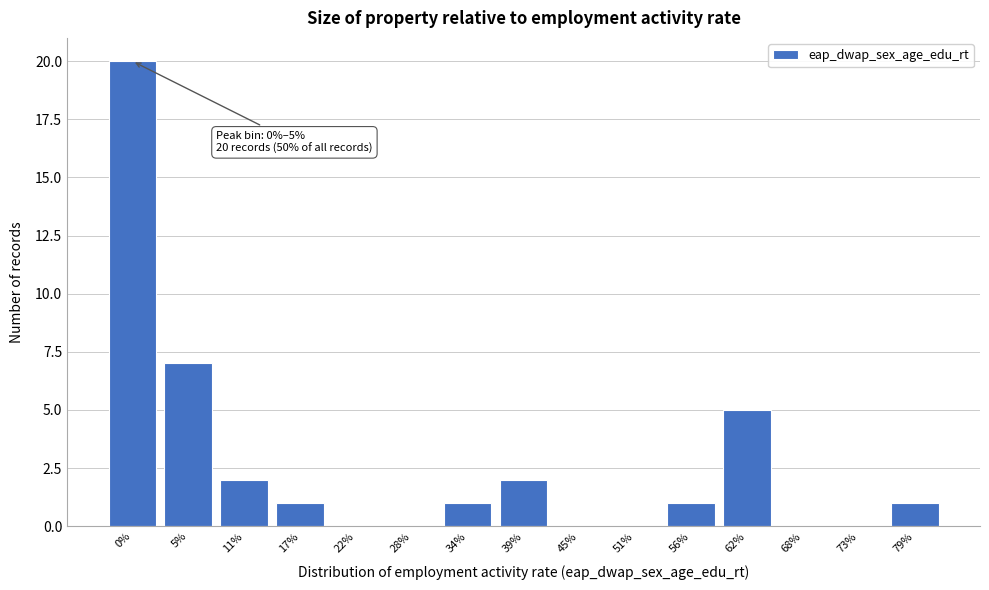

Reading left to right, transcribe all the data shown in this chart.

0%=20	5%=7	11%=2	17%=1	22%=0	28%=0	34%=1	39%=2	45%=0	51%=0	56%=1	62%=5	68%=0	73%=0	79%=1